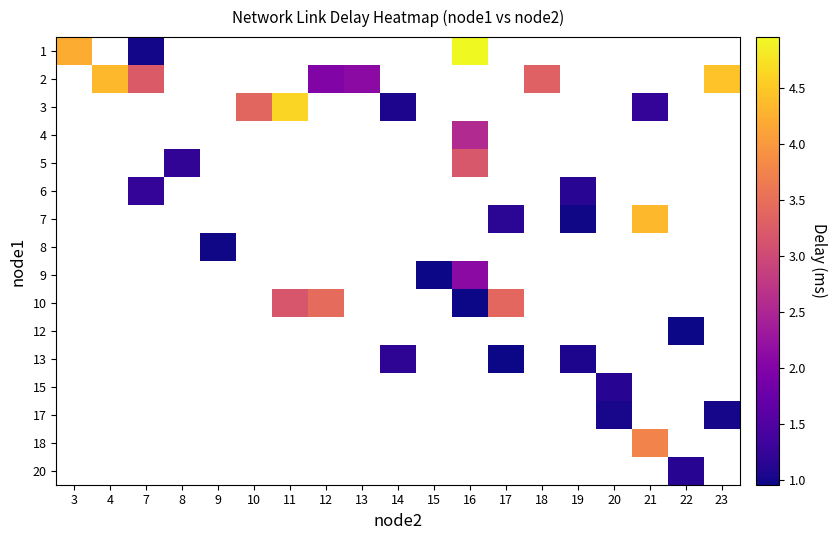

Is the value of 17 at 9 greater than the value of 2 at 23?

No